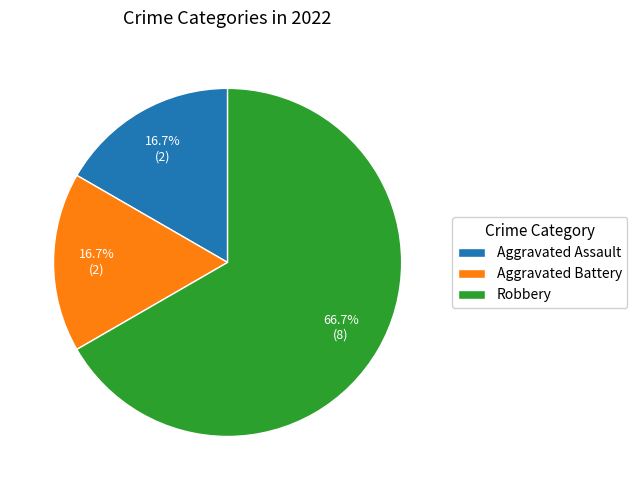

How many segments does this pie chart have?

3